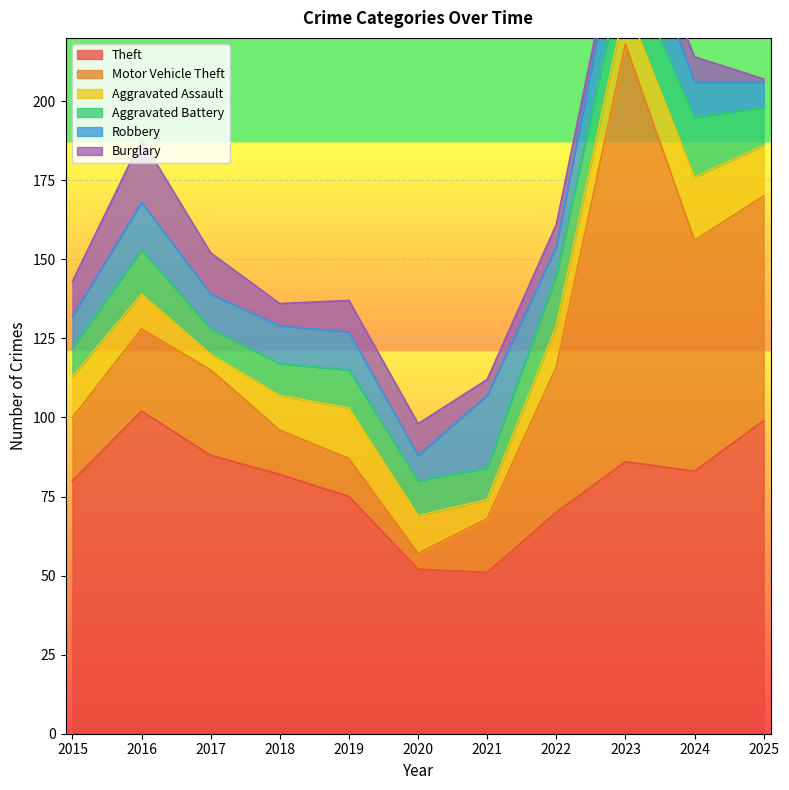

How many data points in Motor Vehicle Theft are less than 26?

5